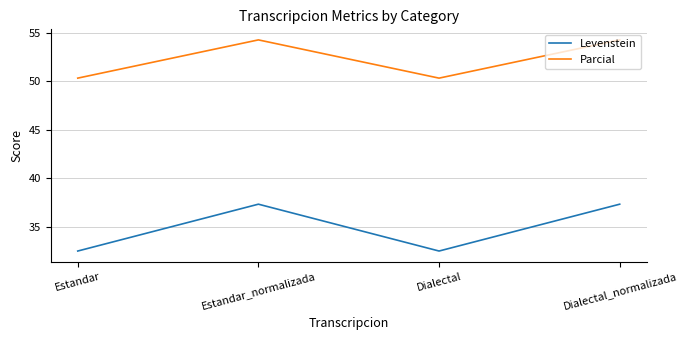

What is the total value across all series at Estandar?

82.8